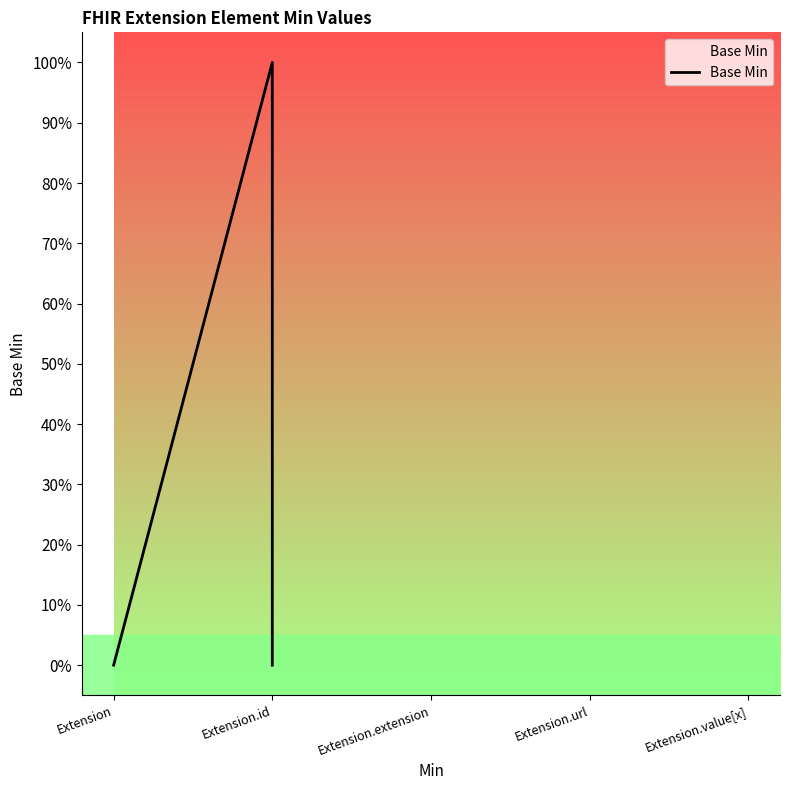

Is it true that the value at Extension.extension is 0?

True